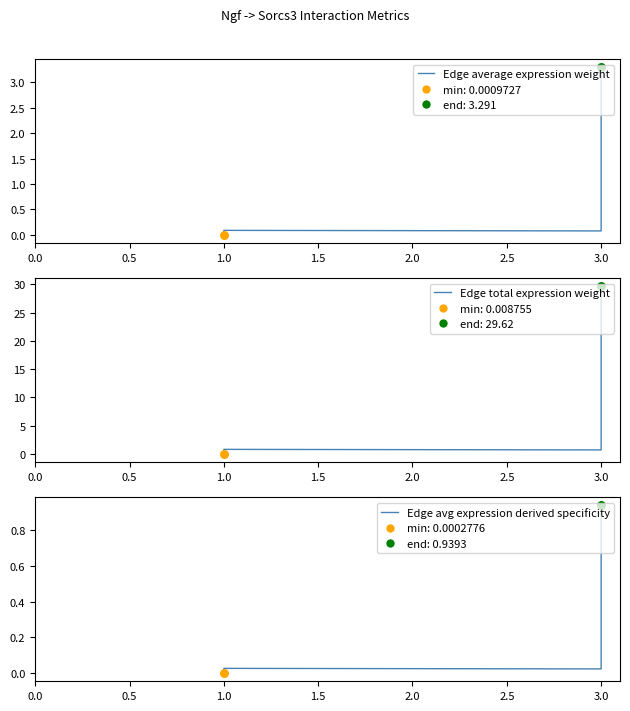

What is the total value across all series at 1.5?

0.9